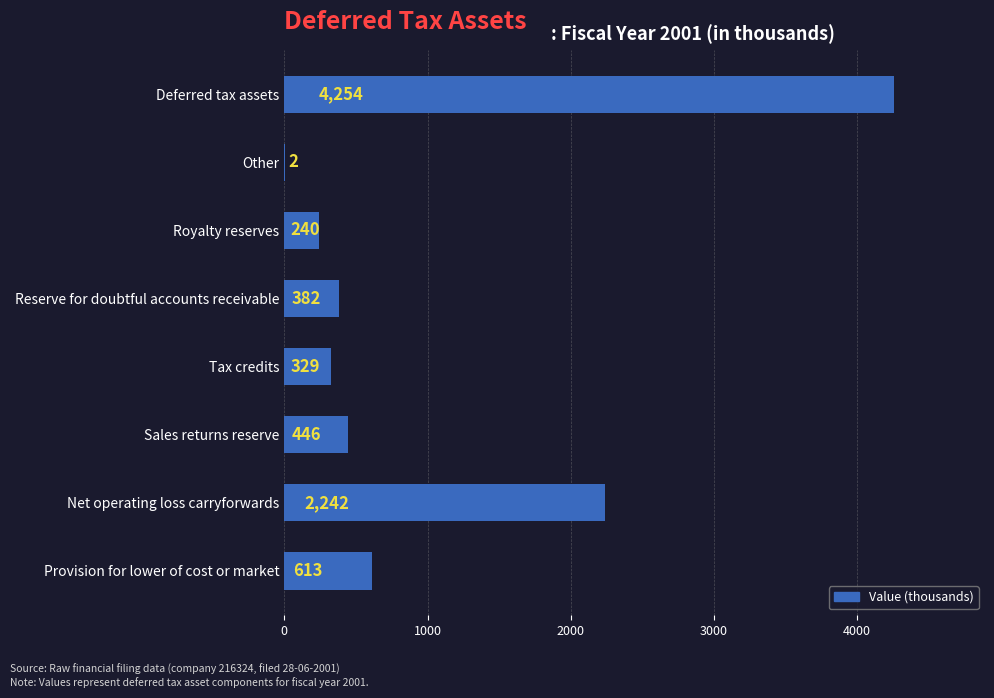

Between Net operating loss carryforwards and Provision for lower of cost or market, which is larger?

Net operating loss carryforwards